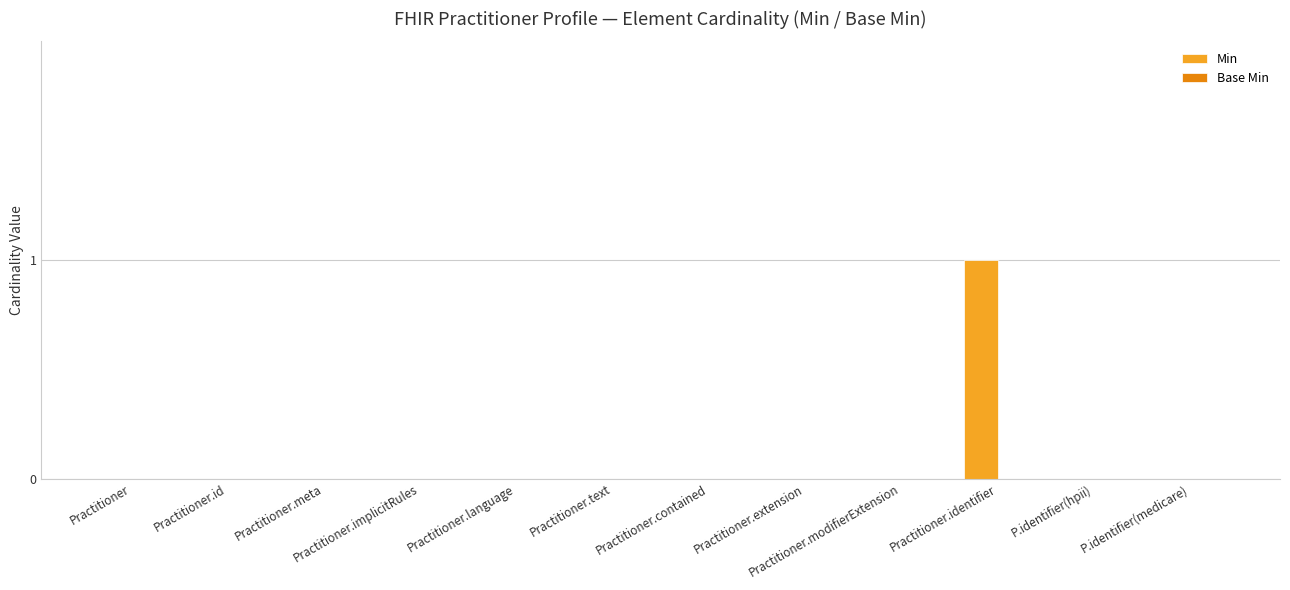

Which category has the highest value across all series?

Practitioner.identifier